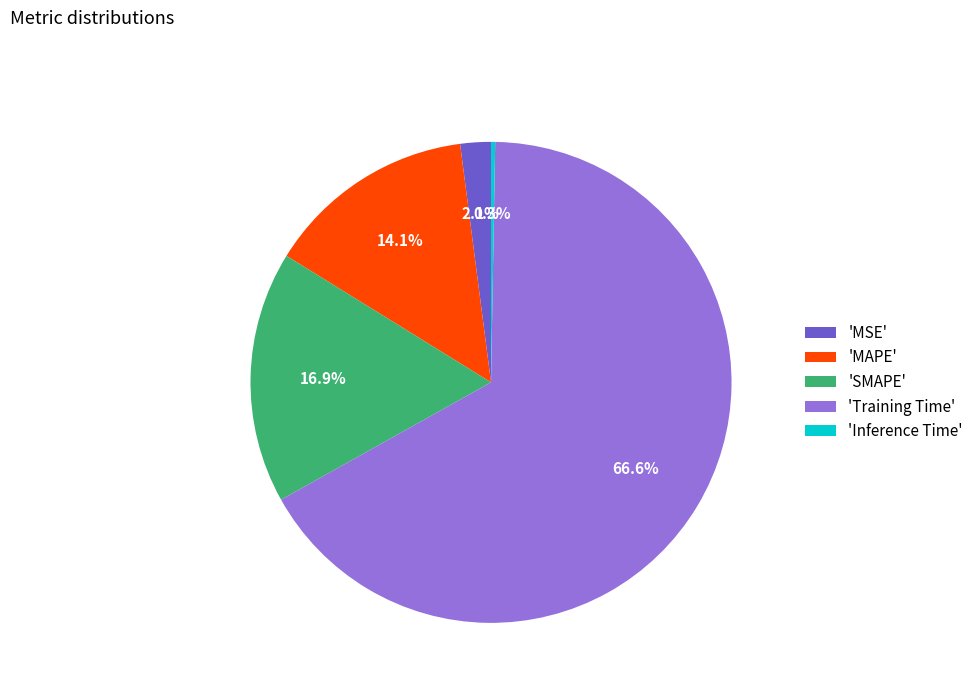

Between 'Training Time' and 'MSE', which is larger?

'Training Time'